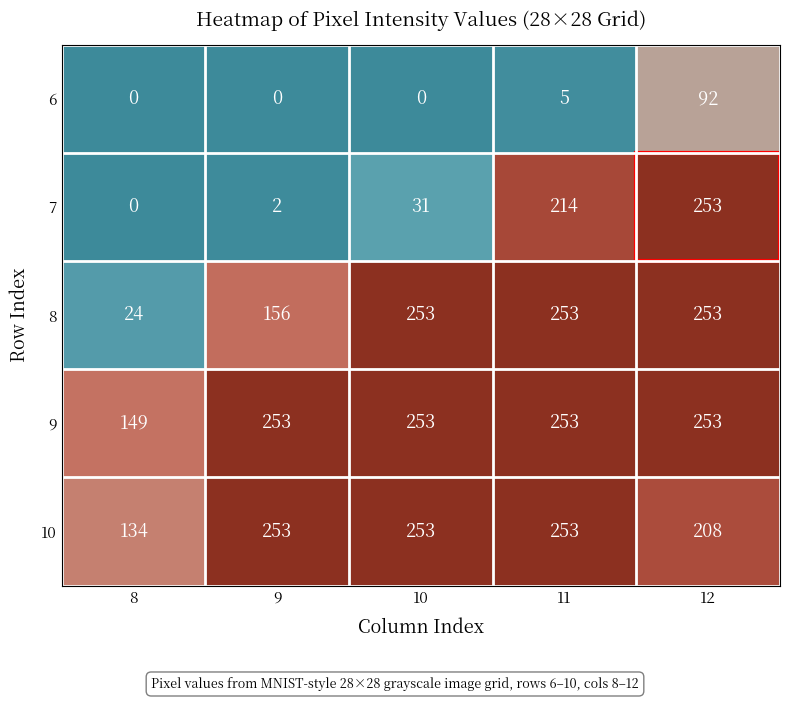

What is the minimum value for 9?

149